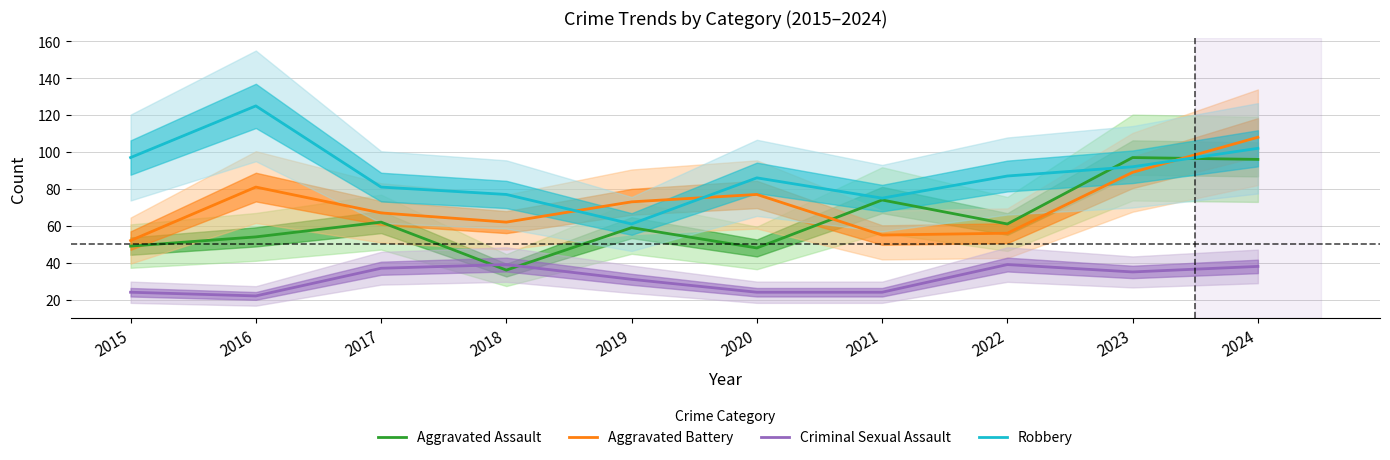

What is the sum of all Robbery values?

883